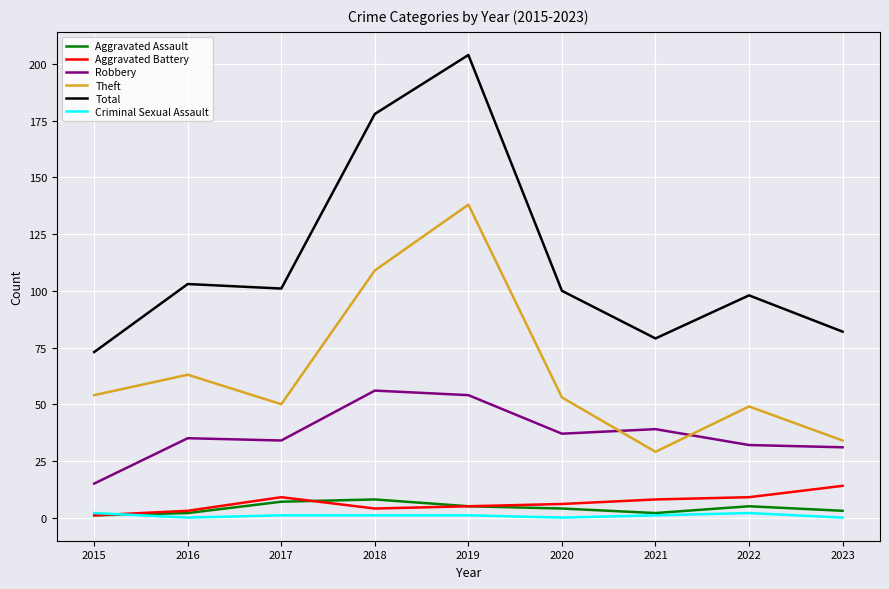

Which label corresponds to the largest value in the chart?

2019